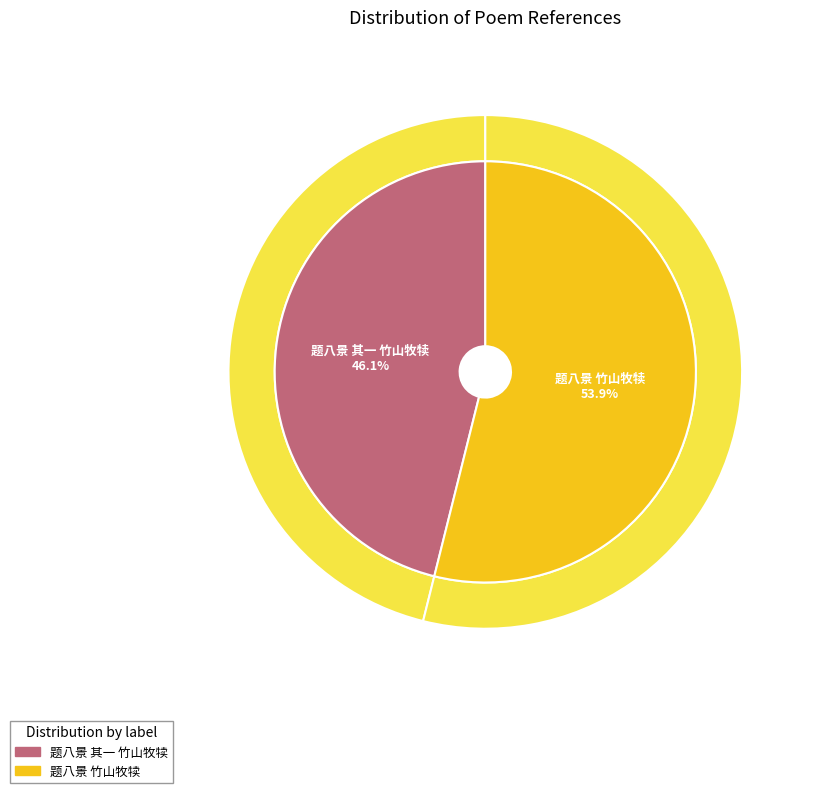

What percentage is the 题八景 其一 竹山牧犊 slice, to the nearest percent?

46%